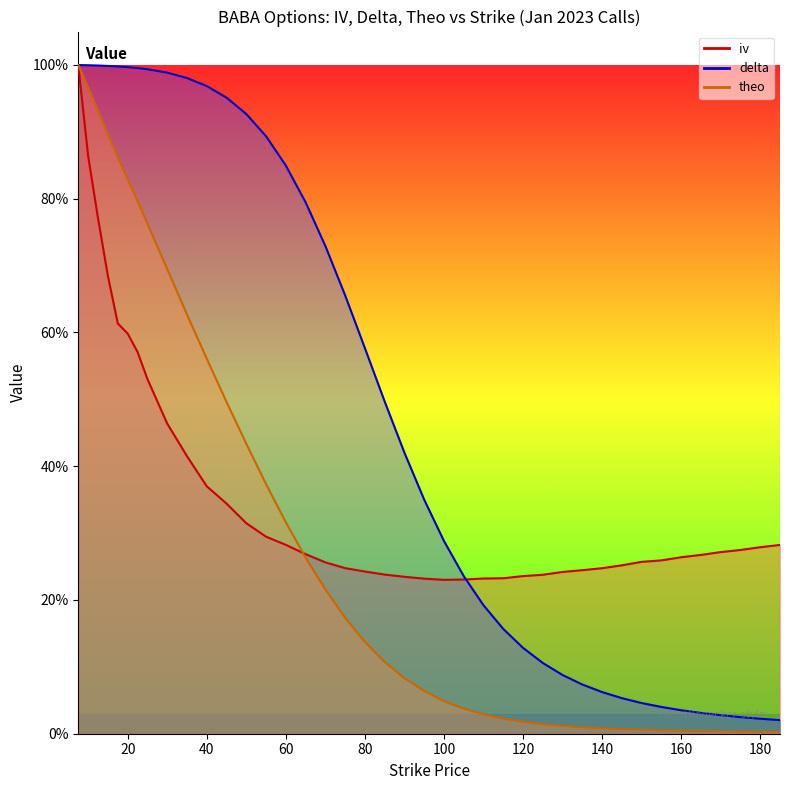

The theo series shows 0.0 at 160.0. True or false?

False